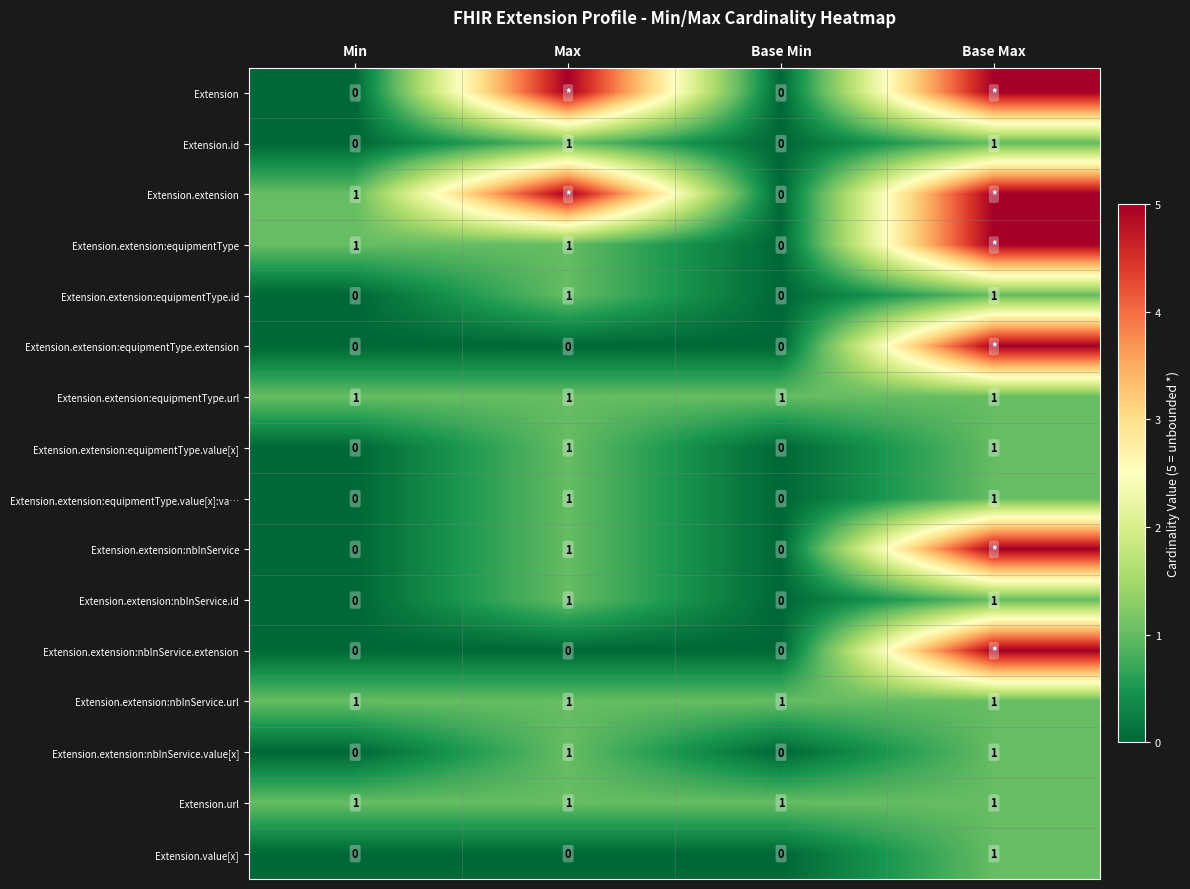

At which category does the chart reach its peak across all series?

Max